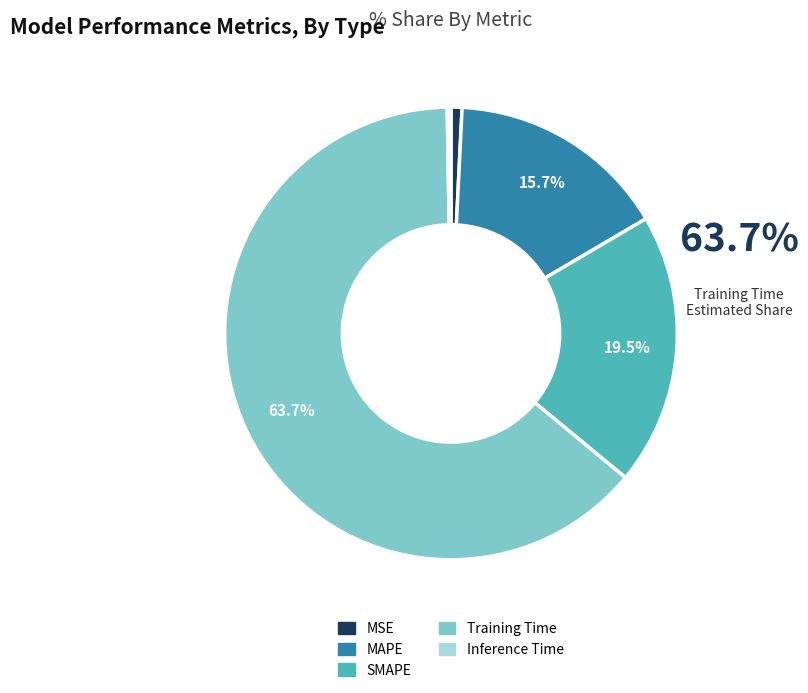

What is the largest slice in the pie chart?

Training Time